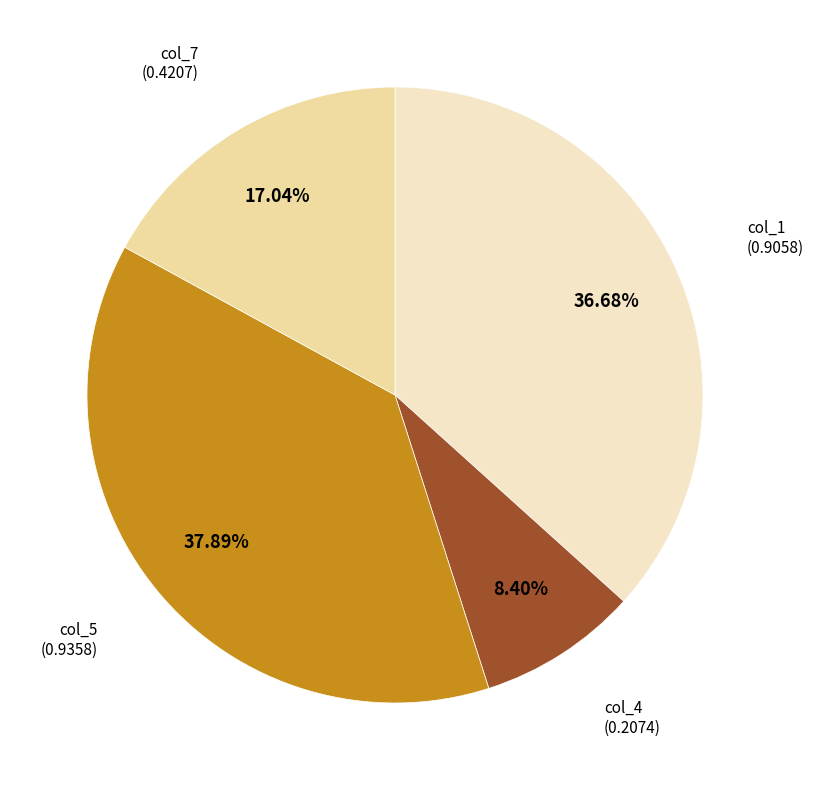

Does any single category account for the majority?

No